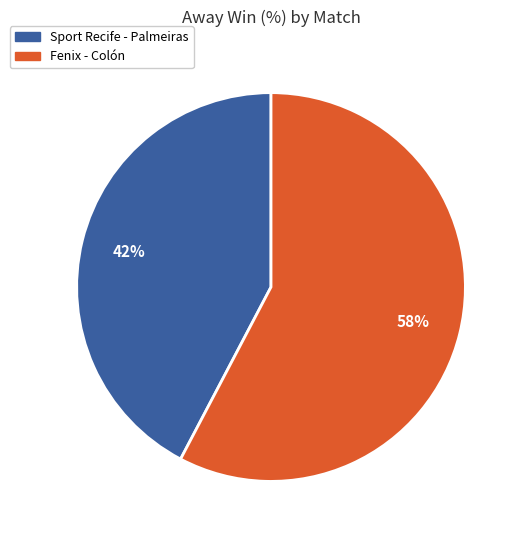

To the nearest percent, what percentage of the pie is Fenix - Colón?

58%